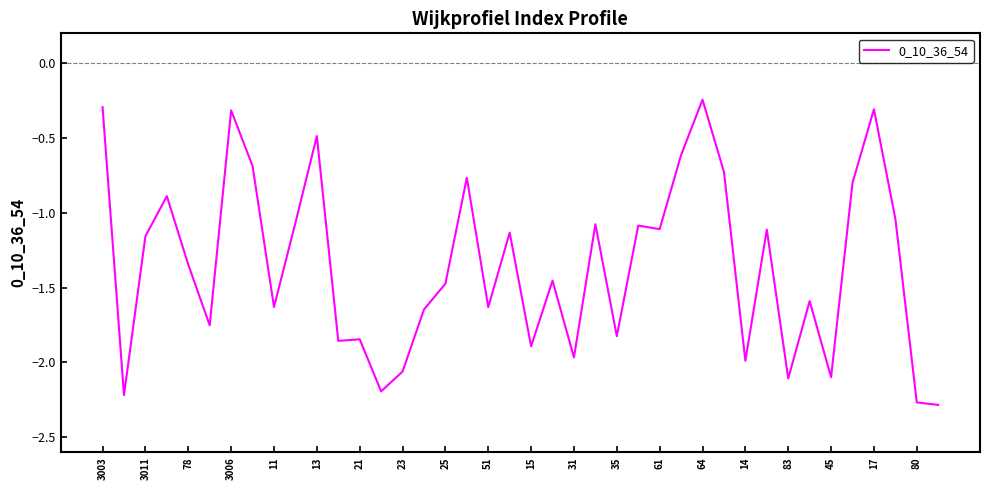

How many lines are shown in the chart?

1